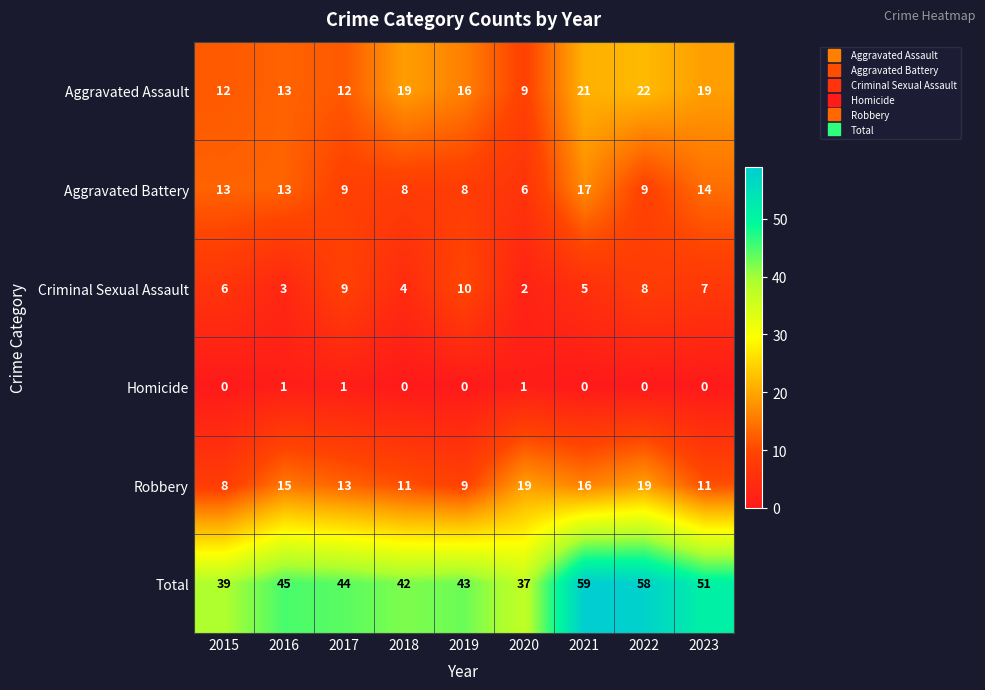

Which series has the largest total across all categories?

Total